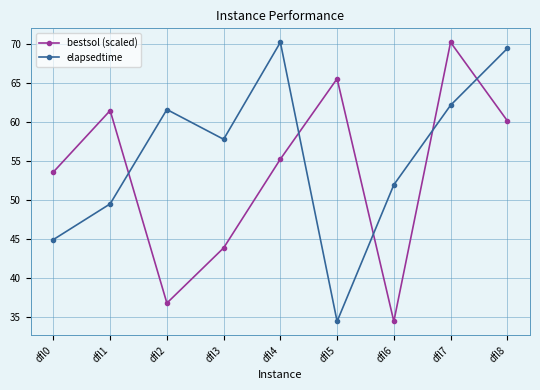

What are all the series names shown in the legend?

bestsol (scaled), elapsedtime